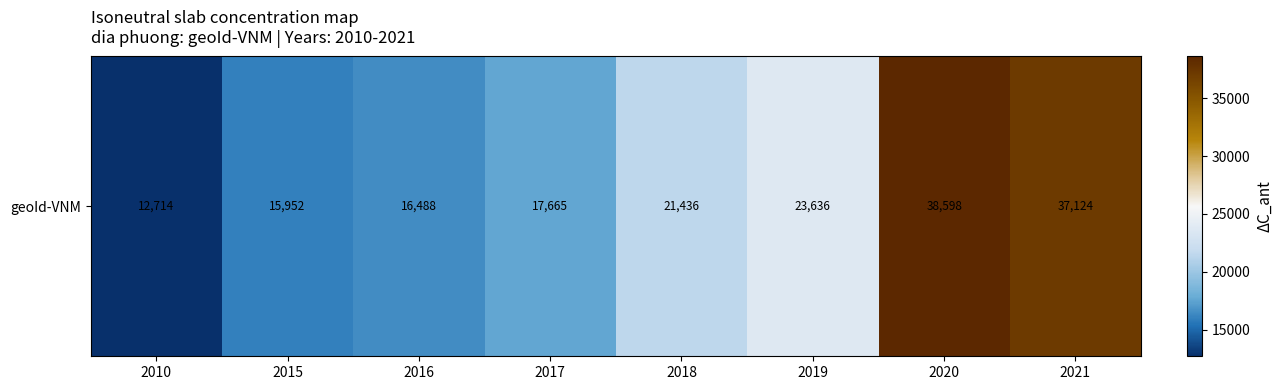

What is the sum of the values at 2021 and 2018?

58560